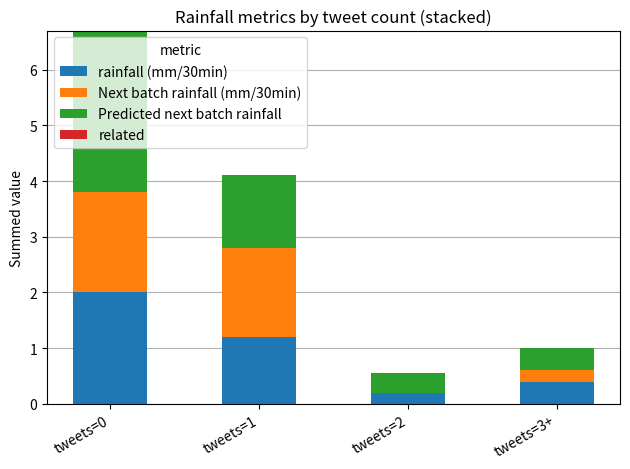

At which label does rainfall (mm/30min) first exceed 1?

tweets=0